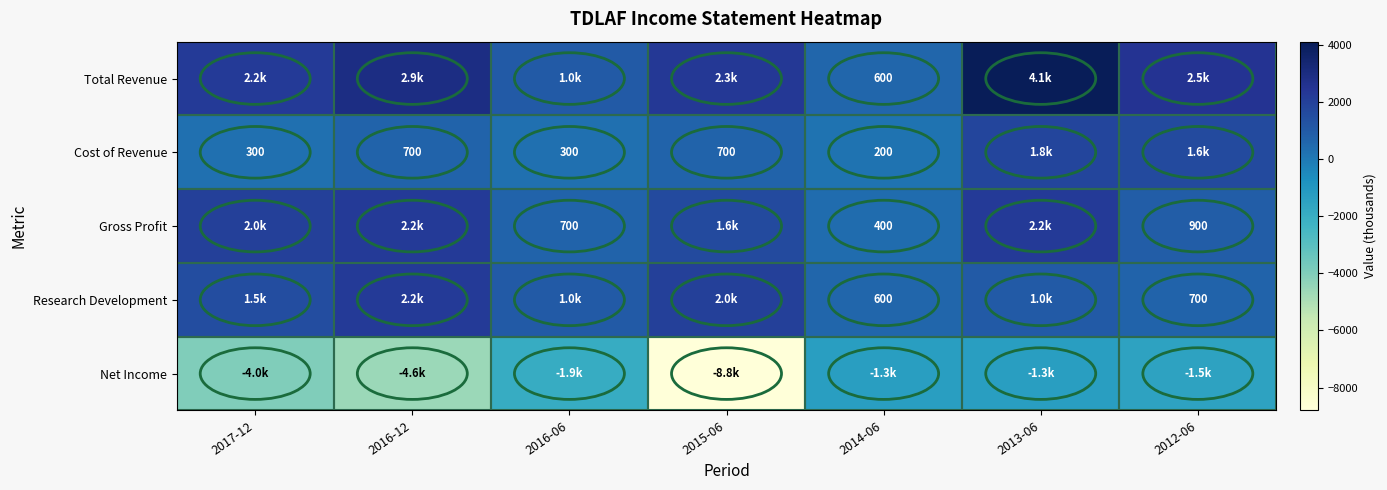

What is the difference between the Gross Profit values at 2012-06 and 2014-06?

500